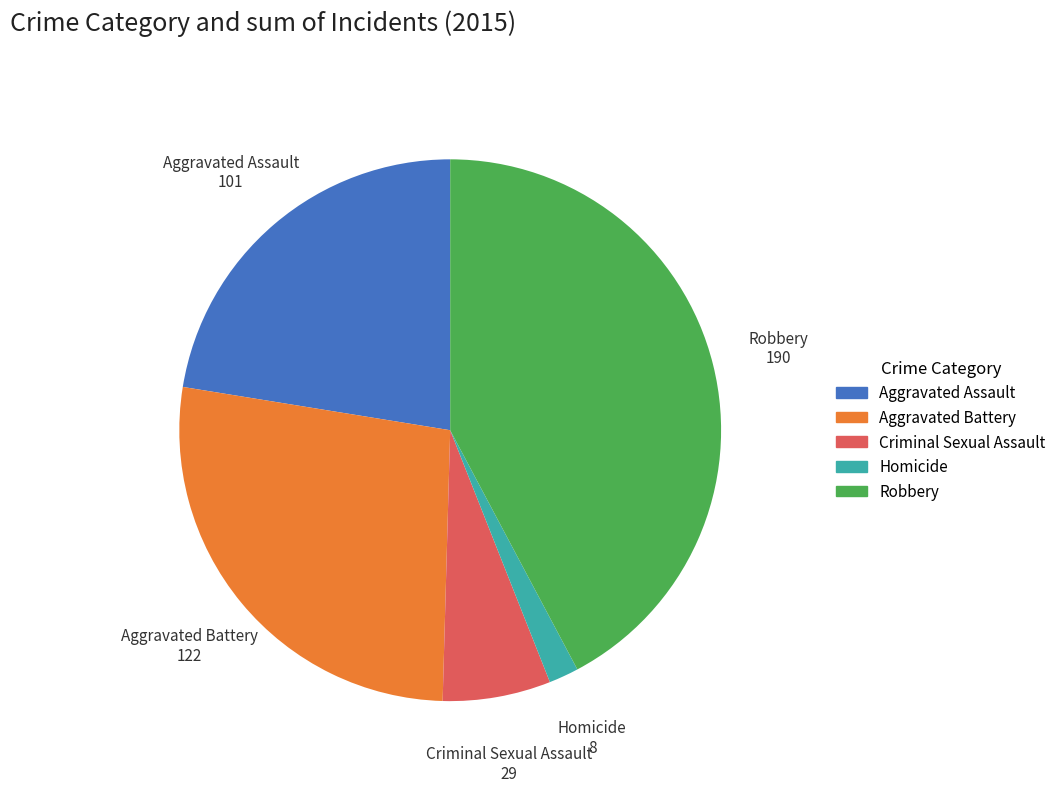

Combined, do Aggravated Assault and Criminal Sexual Assault account for over 50%?

No